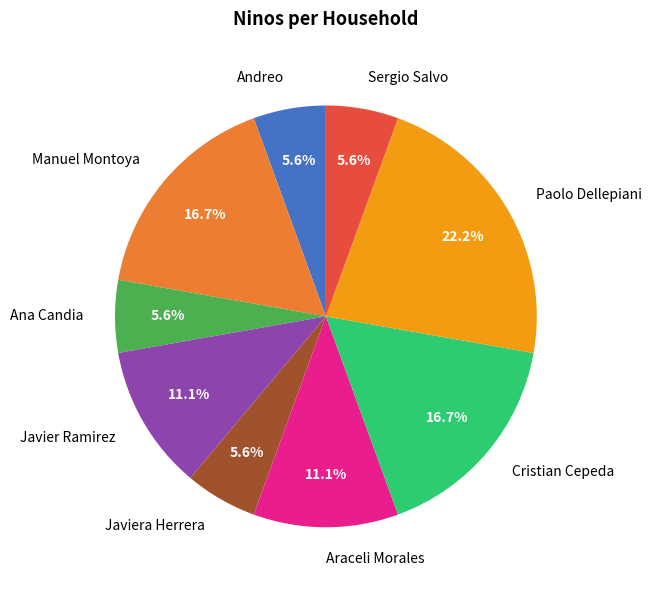

To the nearest percent, what is the average slice percentage?

11%